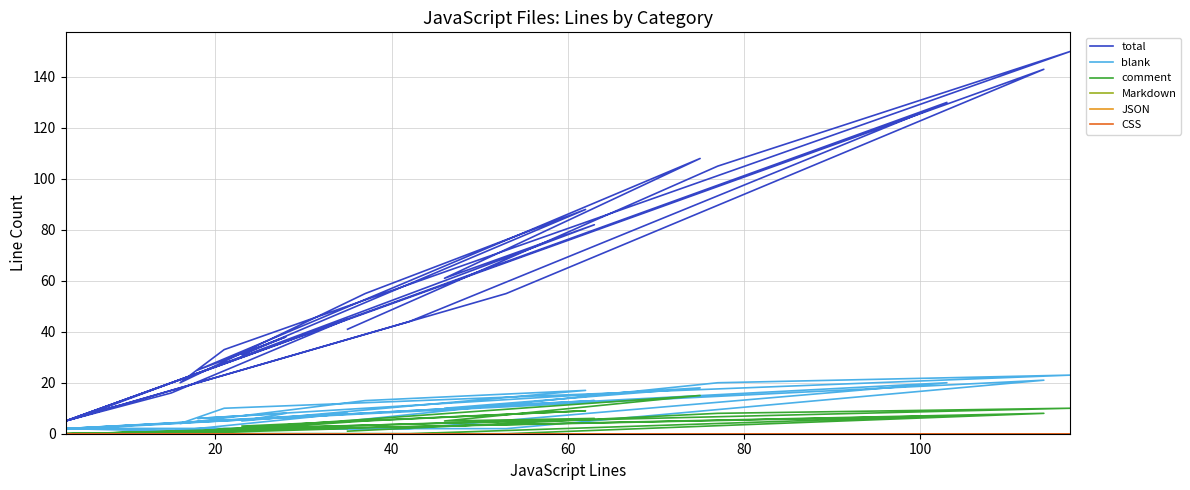

What are all the series names shown in the legend?

total, blank, comment, Markdown, JSON, CSS